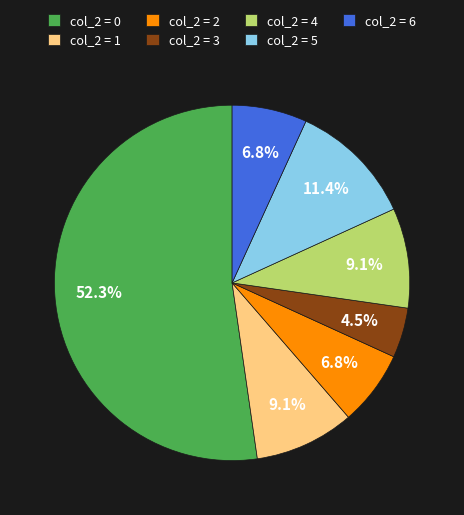

What is the ratio of the value at col_2 = 6 to the value at col_2 = 2?

1.0